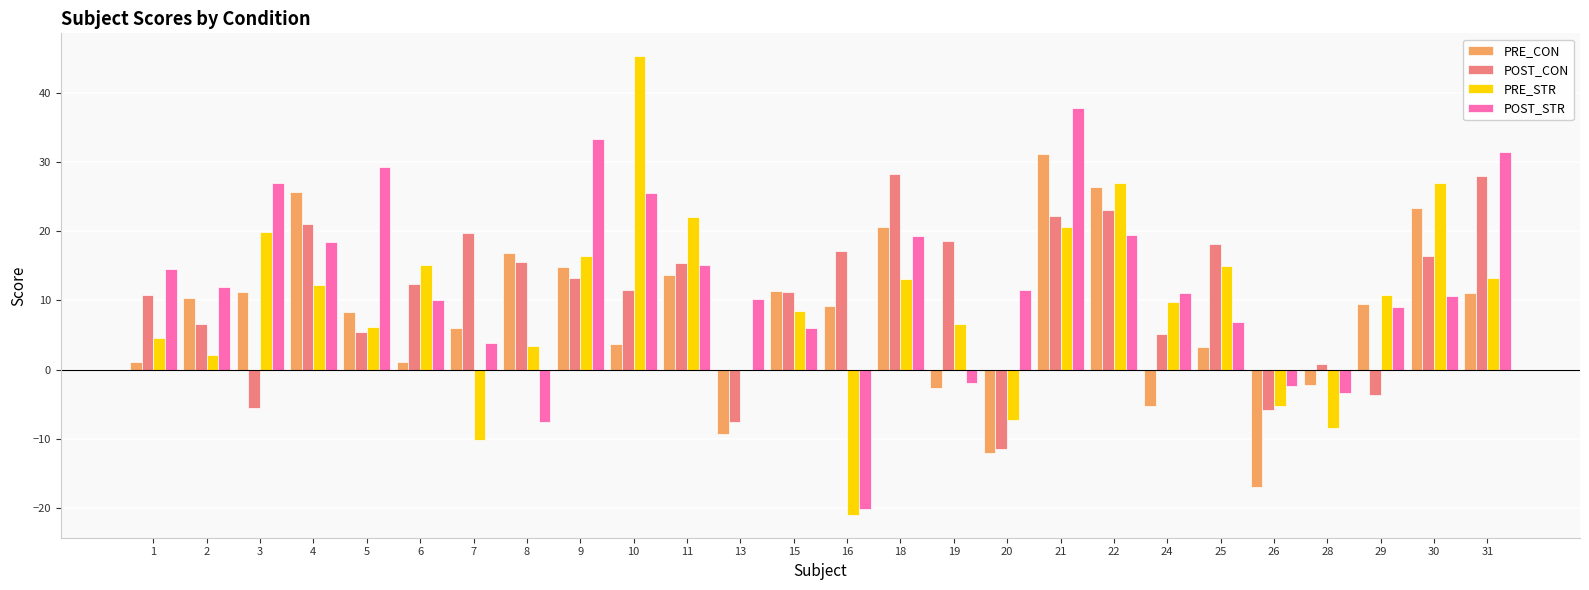

Is the value of POST_CON at 8 greater than the value of PRE_CON at 29?

Yes